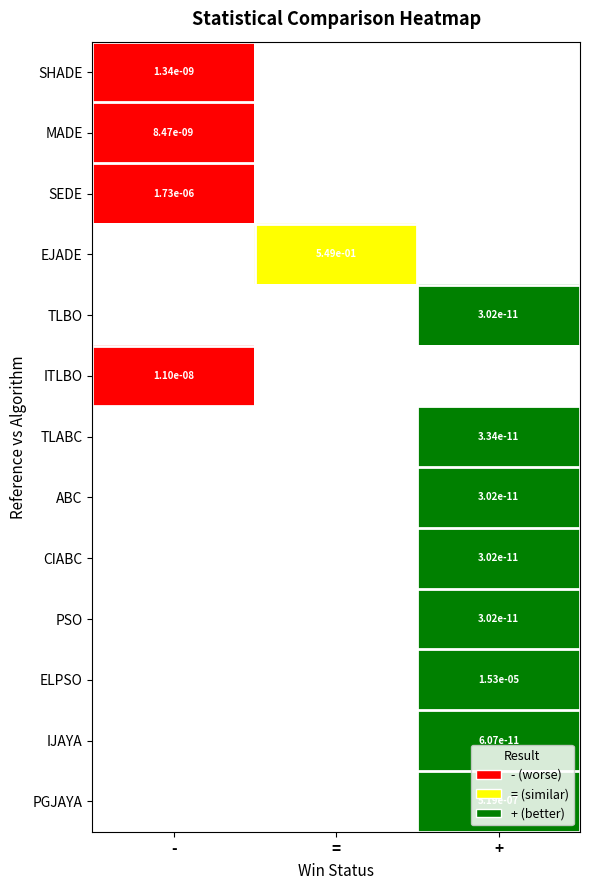

True or false: SEDE has a value of 0.0 at -.

True